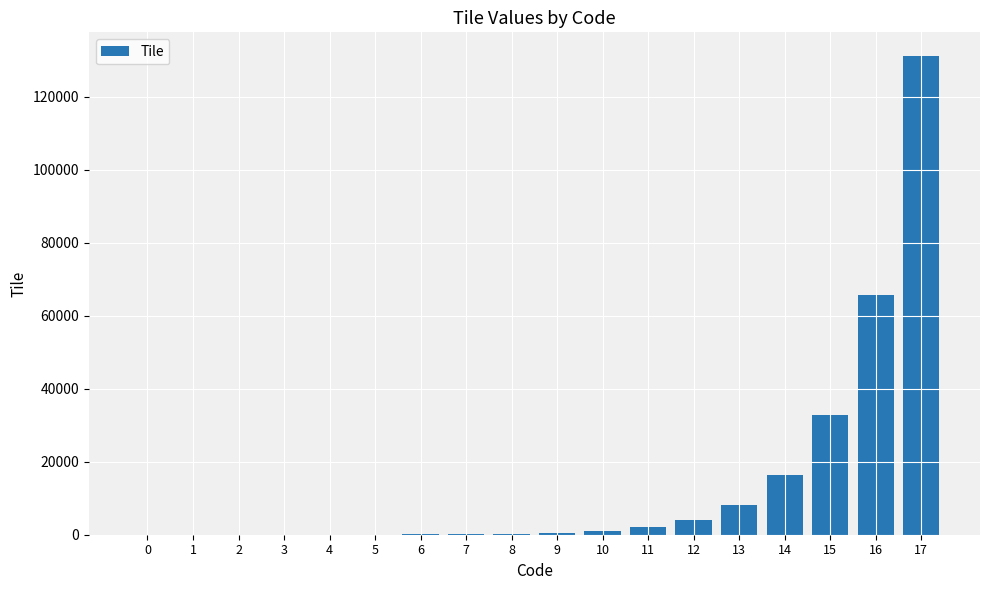

What is the sum of all values?

262142